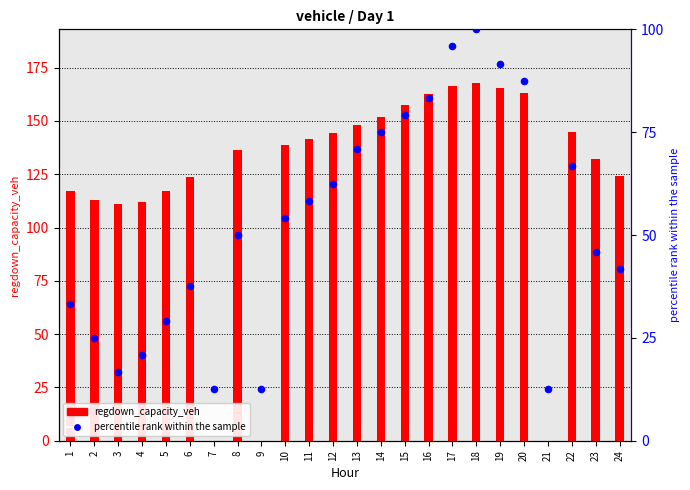

Which series has the widest spread of Y values?

regdown_capacity_veh